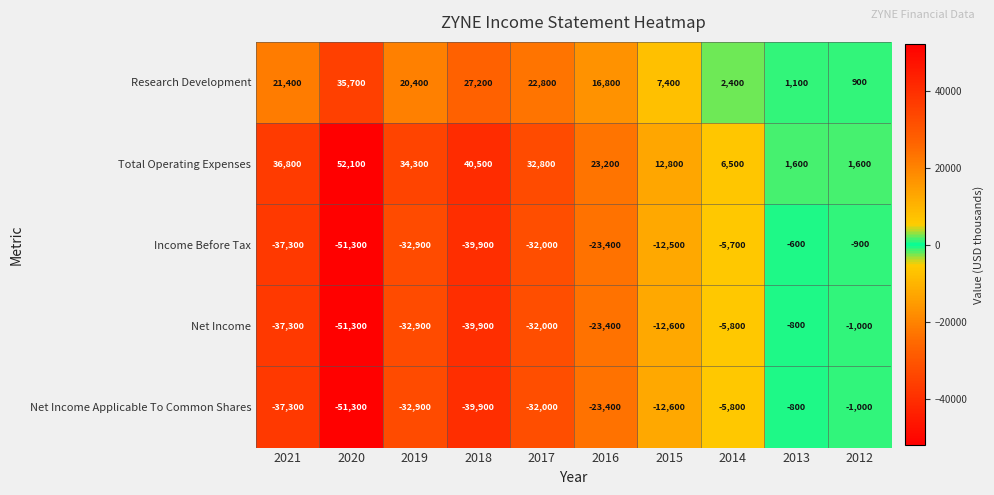

True or false: Research Development has a value of 1655 at 2014.

False